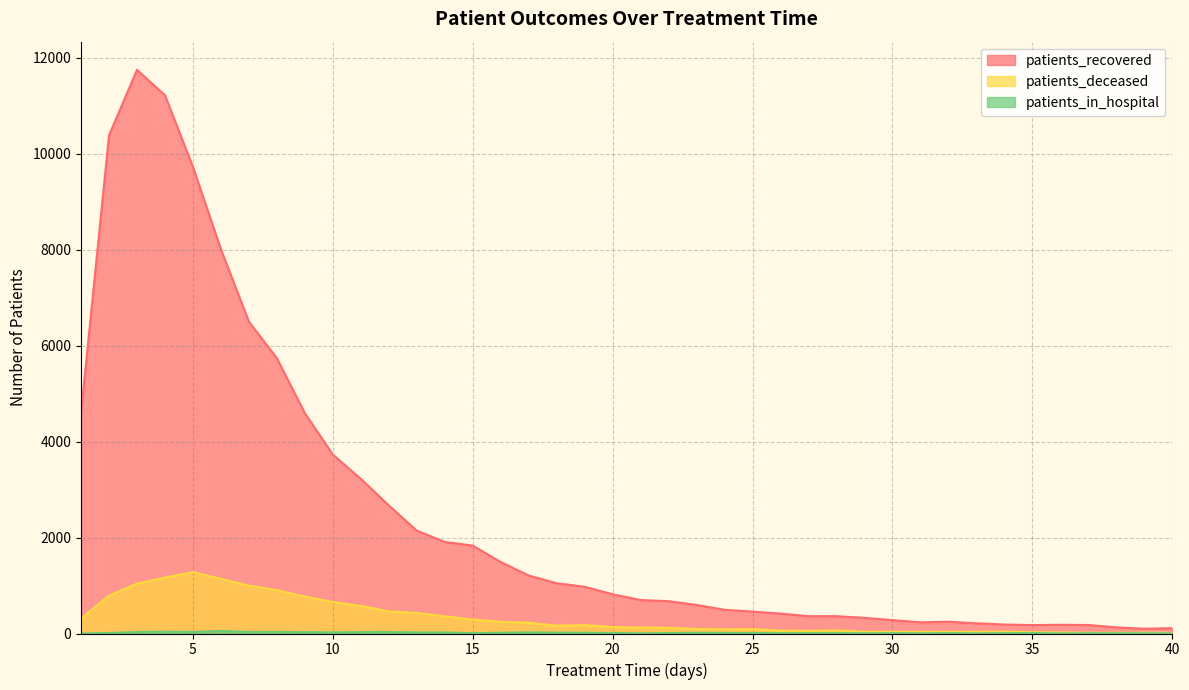

What is the average value of the patients_in_hospital series?

15